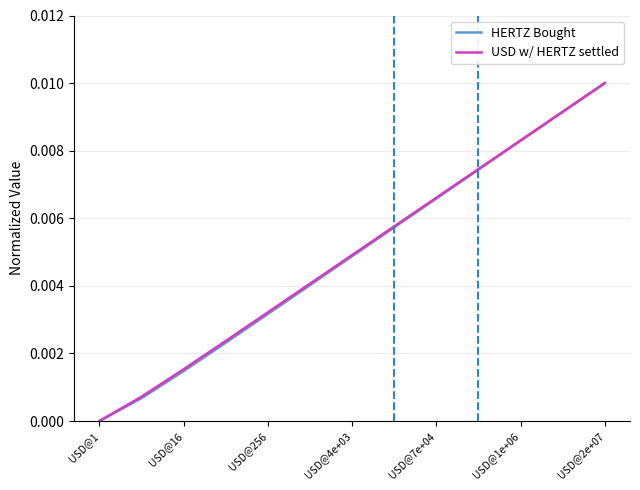

What is the sum of all HERTZ Bought values?

0.1